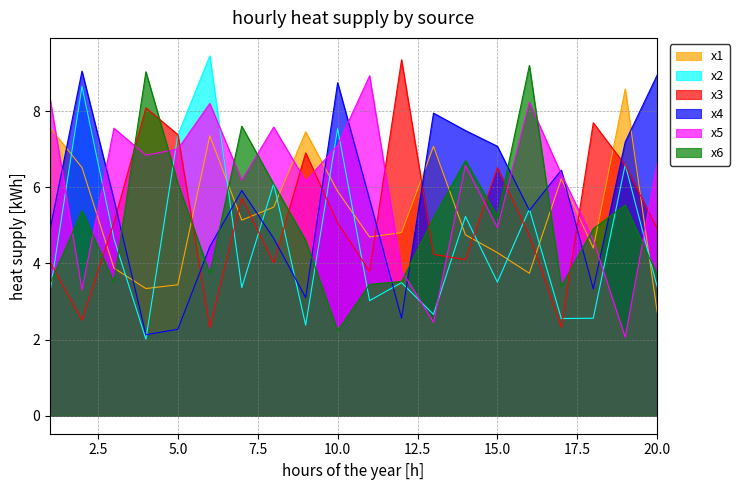

What is the minimum value shown in the chart?

2.0